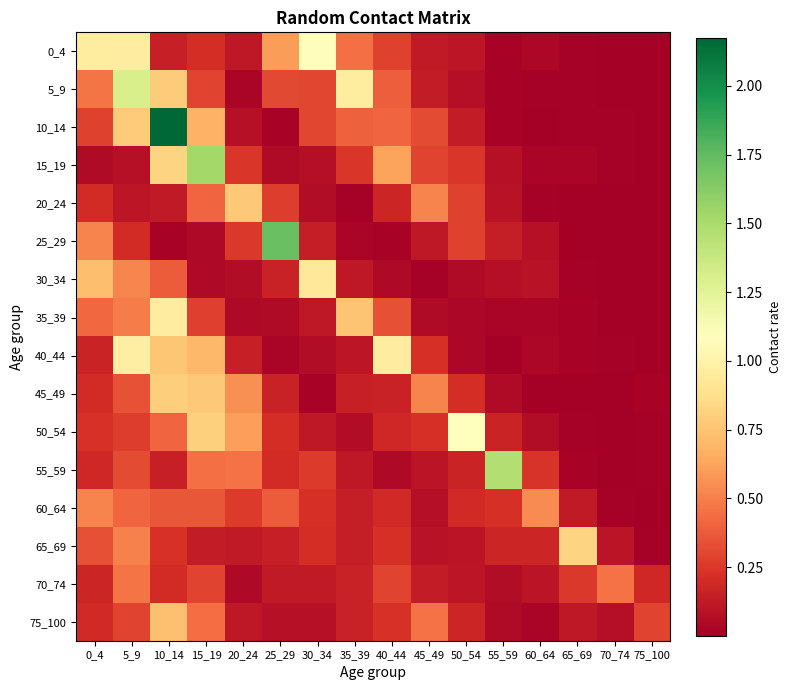

Reading right to left, list all the values displayed in this chart.

0_4: 75_100=0.0	70_74=0.0	65_69=0.0	60_64=0.0	55_59=0.0	50_54=0.1	45_49=0.1	40_44=0.3	35_39=0.4	30_34=1.1	25_29=0.6	20_24=0.1	15_19=0.2	10_14=0.1	5_9=1.0	0_4=1.0
5_9: 75_100=0.0	70_74=0.0	65_69=0.0	60_64=0.0	55_59=0.0	50_54=0.1	45_49=0.1	40_44=0.4	35_39=1.0	30_34=0.3	25_29=0.3	20_24=0.0	15_19=0.3	10_14=0.8	5_9=1.3	0_4=0.5
10_14: 75_100=0.0	70_74=0.0	65_69=0.0	60_64=0.0	55_59=0.0	50_54=0.1	45_49=0.3	40_44=0.4	35_39=0.4	30_34=0.3	25_29=0.0	20_24=0.1	15_19=0.7	10_14=2.2	5_9=0.8	0_4=0.3
15_19: 75_100=0.0	70_74=0.0	65_69=0.0	60_64=0.0	55_59=0.1	50_54=0.2	45_49=0.3	40_44=0.6	35_39=0.2	30_34=0.1	25_29=0.1	20_24=0.2	15_19=1.5	10_14=0.8	5_9=0.1	0_4=0.1
20_24: 75_100=0.0	70_74=0.0	65_69=0.0	60_64=0.0	55_59=0.1	50_54=0.3	45_49=0.5	40_44=0.2	35_39=0.0	30_34=0.1	25_29=0.3	20_24=0.8	15_19=0.4	10_14=0.1	5_9=0.1	0_4=0.2
25_29: 75_100=0.0	70_74=0.0	65_69=0.0	60_64=0.1	55_59=0.1	50_54=0.3	45_49=0.1	40_44=0.0	35_39=0.0	30_34=0.1	25_29=1.7	20_24=0.3	15_19=0.0	10_14=0.0	5_9=0.2	0_4=0.5
30_34: 75_100=0.0	70_74=0.0	65_69=0.0	60_64=0.1	55_59=0.1	50_54=0.1	45_49=0.0	40_44=0.0	35_39=0.1	30_34=0.9	25_29=0.2	20_24=0.1	15_19=0.0	10_14=0.4	5_9=0.5	0_4=0.7
35_39: 75_100=0.0	70_74=0.0	65_69=0.0	60_64=0.0	55_59=0.0	50_54=0.0	45_49=0.1	40_44=0.3	35_39=0.8	30_34=0.1	25_29=0.1	20_24=0.0	15_19=0.3	10_14=1.0	5_9=0.5	0_4=0.4
40_44: 75_100=0.0	70_74=0.0	65_69=0.0	60_64=0.0	55_59=0.0	50_54=0.0	45_49=0.2	40_44=1.0	35_39=0.1	30_34=0.1	25_29=0.0	20_24=0.1	15_19=0.7	10_14=0.8	5_9=1.0	0_4=0.2
45_49: 75_100=0.0	70_74=0.0	65_69=0.0	60_64=0.0	55_59=0.1	50_54=0.2	45_49=0.5	40_44=0.2	35_39=0.2	30_34=0.0	25_29=0.2	20_24=0.6	15_19=0.8	10_14=0.8	5_9=0.3	0_4=0.2
50_54: 75_100=0.0	70_74=0.0	65_69=0.0	60_64=0.1	55_59=0.2	50_54=1.1	45_49=0.2	40_44=0.2	35_39=0.1	30_34=0.1	25_29=0.2	20_24=0.6	15_19=0.8	10_14=0.4	5_9=0.3	0_4=0.2
55_59: 75_100=0.0	70_74=0.0	65_69=0.0	60_64=0.2	55_59=1.5	50_54=0.2	45_49=0.1	40_44=0.1	35_39=0.1	30_34=0.3	25_29=0.2	20_24=0.5	15_19=0.4	10_14=0.2	5_9=0.3	0_4=0.2
60_64: 75_100=0.0	70_74=0.0	65_69=0.1	60_64=0.5	55_59=0.2	50_54=0.2	45_49=0.1	40_44=0.2	35_39=0.1	30_34=0.2	25_29=0.4	20_24=0.3	15_19=0.4	10_14=0.4	5_9=0.4	0_4=0.5
65_69: 75_100=0.0	70_74=0.1	65_69=0.8	60_64=0.2	55_59=0.2	50_54=0.1	45_49=0.1	40_44=0.2	35_39=0.1	30_34=0.2	25_29=0.2	20_24=0.1	15_19=0.1	10_14=0.2	5_9=0.5	0_4=0.3
70_74: 75_100=0.2	70_74=0.5	65_69=0.3	60_64=0.1	55_59=0.1	50_54=0.1	45_49=0.1	40_44=0.3	35_39=0.2	30_34=0.1	25_29=0.1	20_24=0.0	15_19=0.3	10_14=0.2	5_9=0.5	0_4=0.2
75_100: 75_100=0.3	70_74=0.1	65_69=0.1	60_64=0.0	55_59=0.1	50_54=0.2	45_49=0.5	40_44=0.2	35_39=0.2	30_34=0.1	25_29=0.1	20_24=0.1	15_19=0.4	10_14=0.7	5_9=0.3	0_4=0.2